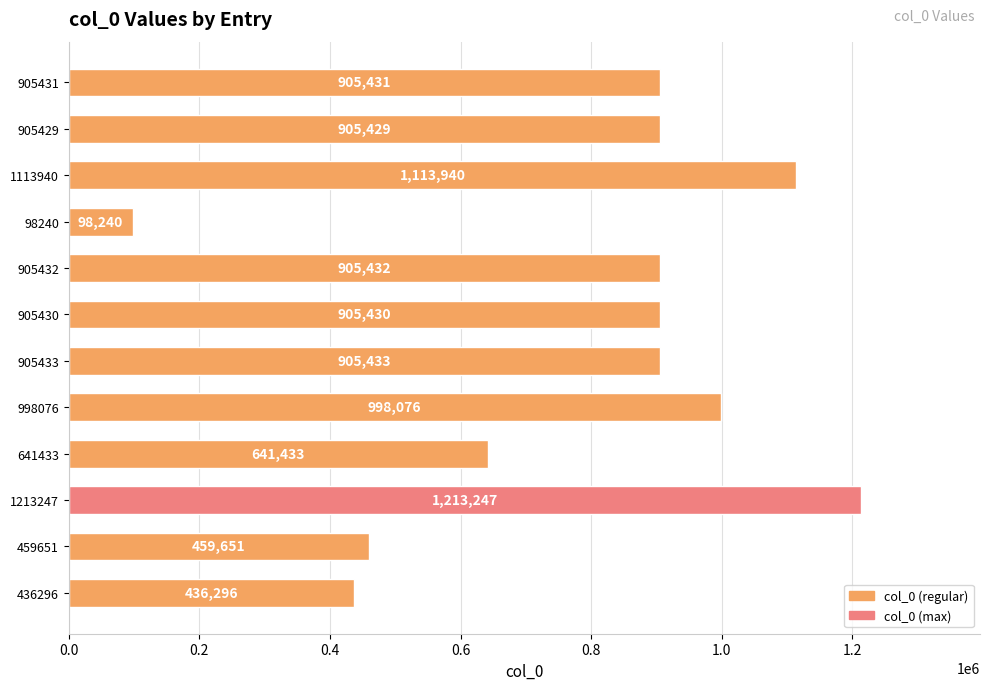

What is the label of the 9th bar from the bottom?

98240